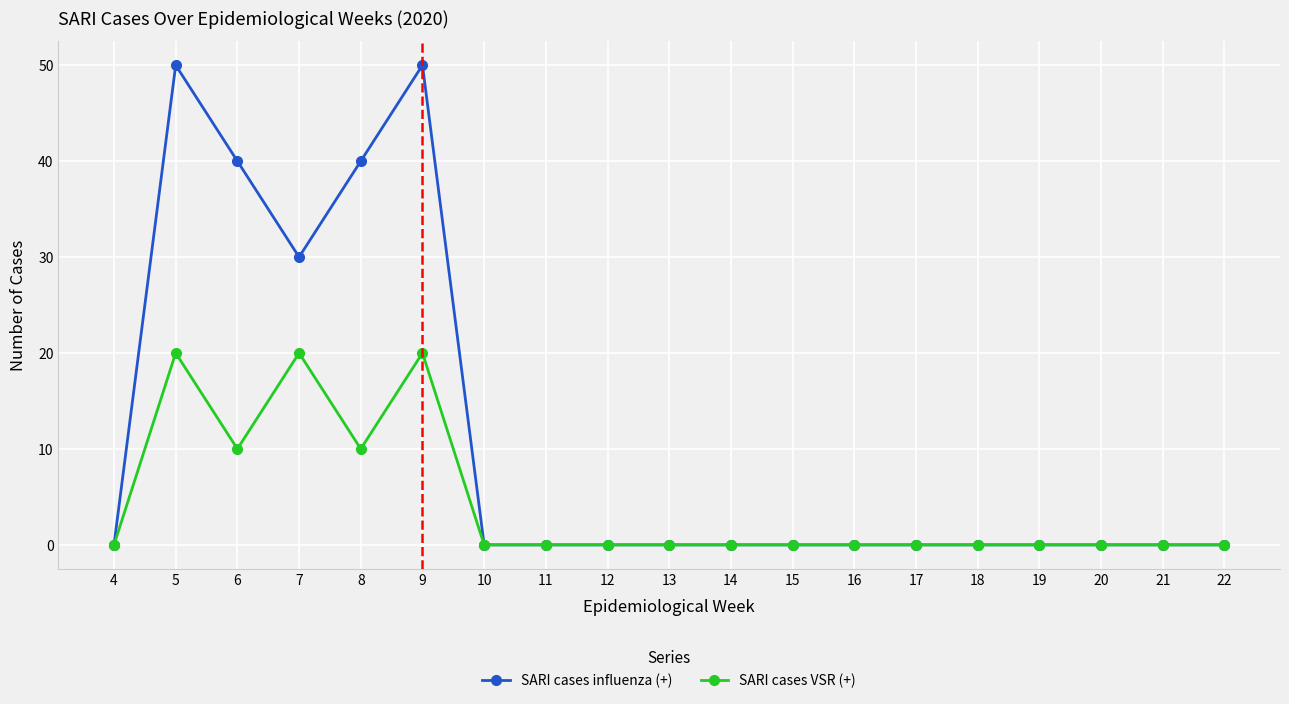

What are all the series names shown in the legend?

SARI cases influenza (+), SARI cases VSR (+)